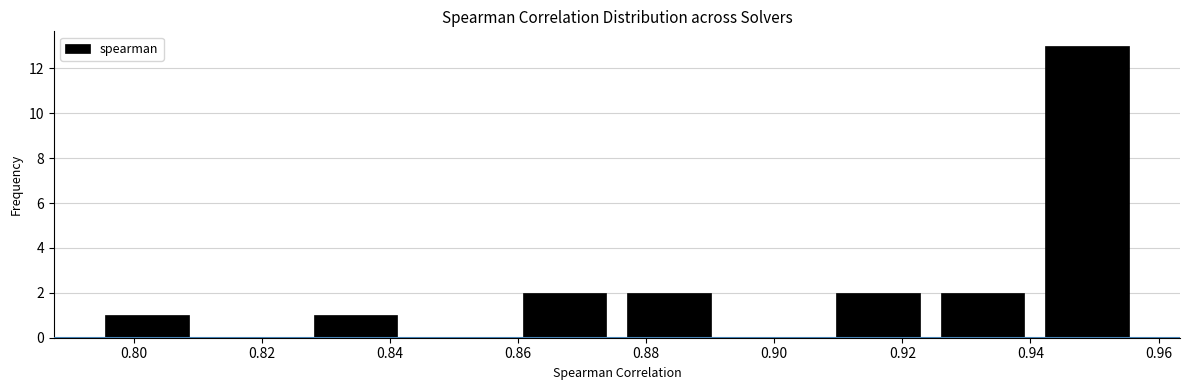

Reading left to right, list every bar in this chart as the range it spans on the x-axis followed by its height. Neither the bar edges nor the heights are printed on the chart, so give them approximately, as read against the axes.

0.794 to 0.810: 1
0.810 to 0.826: 0
0.826 to 0.842: 1
0.842 to 0.860: 0
0.860 to 0.876: 2
0.876 to 0.892: 2
0.892 to 0.908: 0
0.908 to 0.924: 2
0.924 to 0.940: 2
0.940 to 0.956: 13